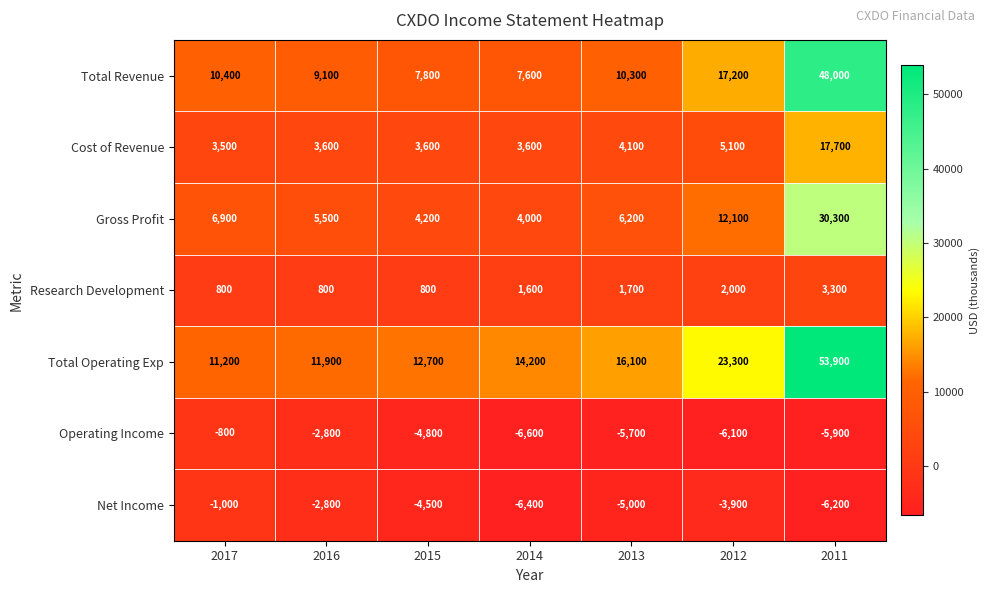

What is the greatest value displayed?

53900